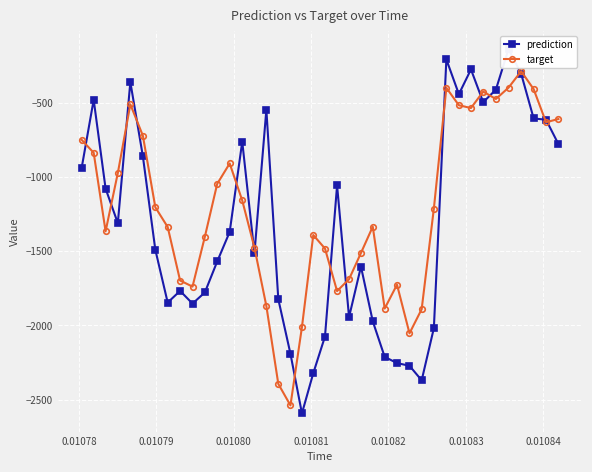

Reading right to left, list all the values displayed in this chart.

prediction: -777.7	-614.0	-605.2	-304.3	-137.9	-411.3	-495.7	-274.7	-441.7	-207.1	-2018.7	-2370.6	-2272.6	-2254.3	-2212.6	-1972.4	-1604.0	-1944.4	-1056.8	-2075.4	-2322.5	-2593.3	-2191.5	-1823.6	-546.4	-1514.8	-761.3	-1370.4	-1569.3	-1778.1	-1853.4	-1767.7	-1846.3	-1490.6	-860.6	-359.7	-1311.2	-1078.1	-479.4	-939.9
target: -609.1	-630.9	-408.0	-286.9	-398.0	-474.1	-424.4	-535.1	-516.3	-398.8	-1212.4	-1891.0	-2053.8	-1725.8	-1886.5	-1334.8	-1512.0	-1688.7	-1768.9	-1482.1	-1391.2	-2011.6	-2539.5	-2394.6	-1870.1	-1475.7	-1158.2	-908.7	-1046.0	-1402.5	-1738.9	-1697.8	-1337.2	-1204.1	-721.6	-510.1	-973.3	-1366.1	-836.8	-749.2